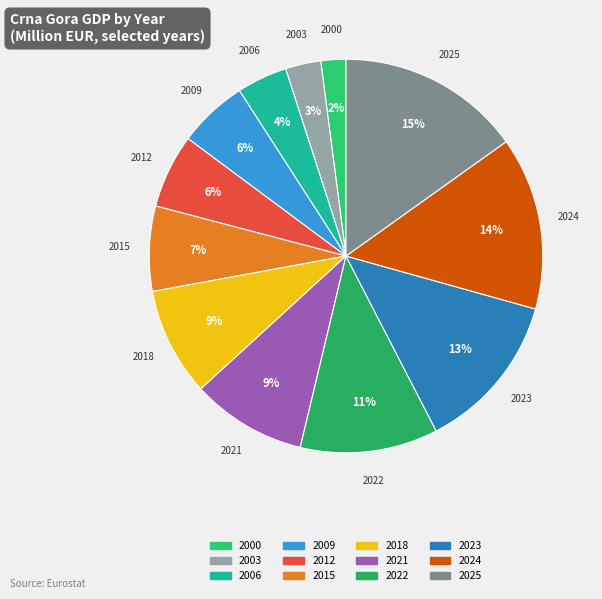

Does any single category account for the majority?

No